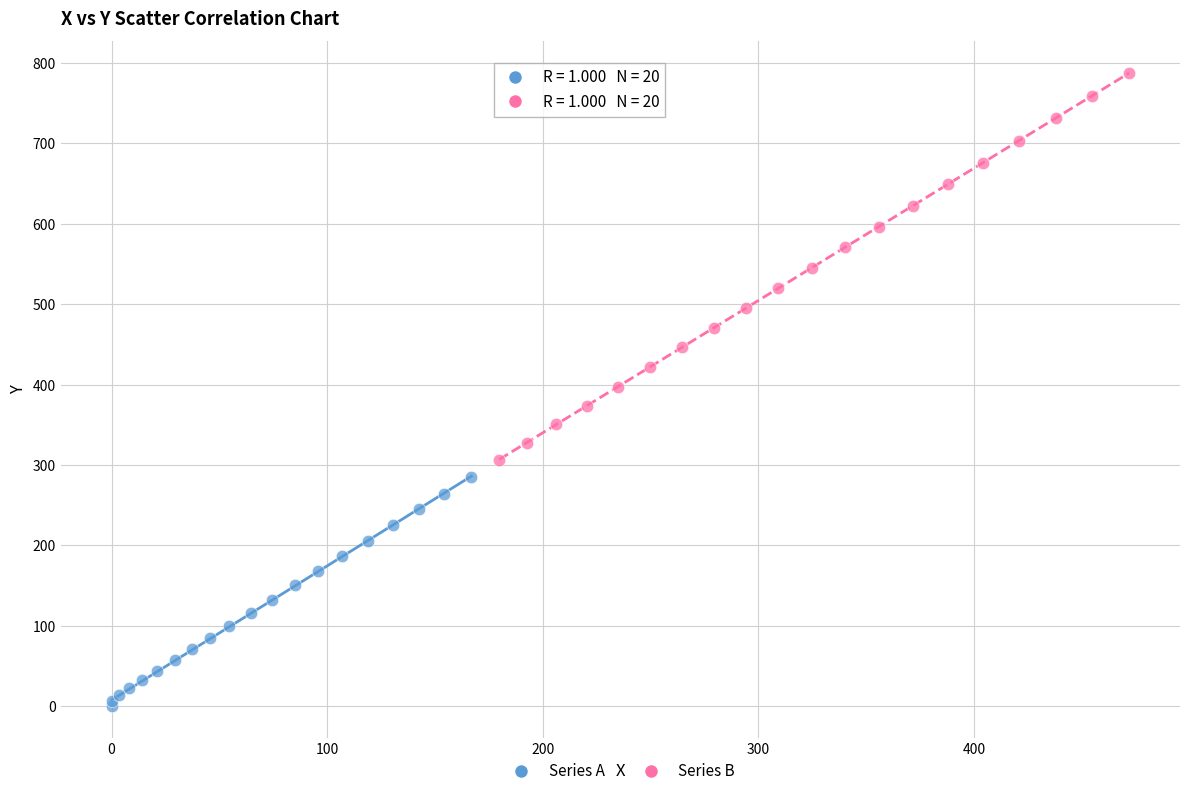

Which series reaches the maximum Y coordinate?

Series B